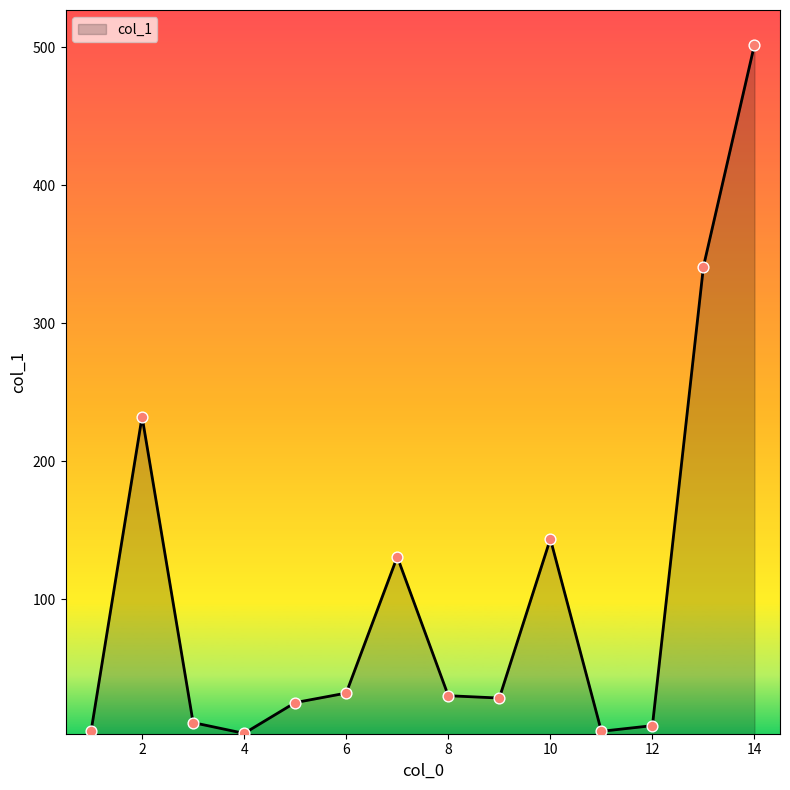

What is the maximum value shown in the chart?

501.9